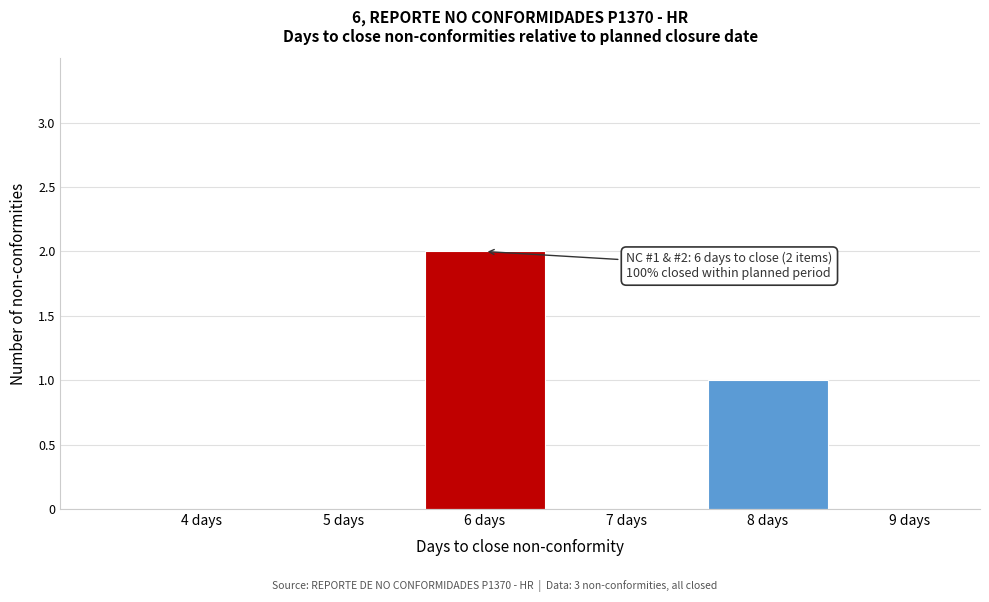

Reading left to right, what are all the values shown in this chart?

4 days=0	5 days=0	6 days=2	7 days=0	8 days=1	9 days=0